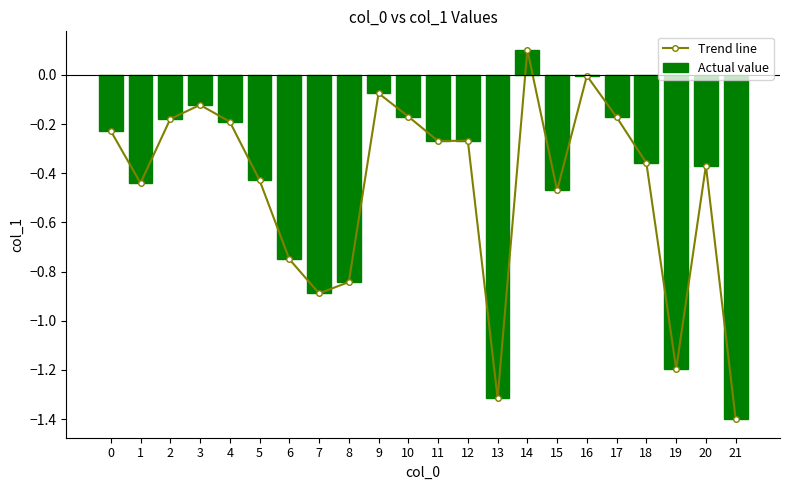

Where does the Trend line series first go above 0?

14